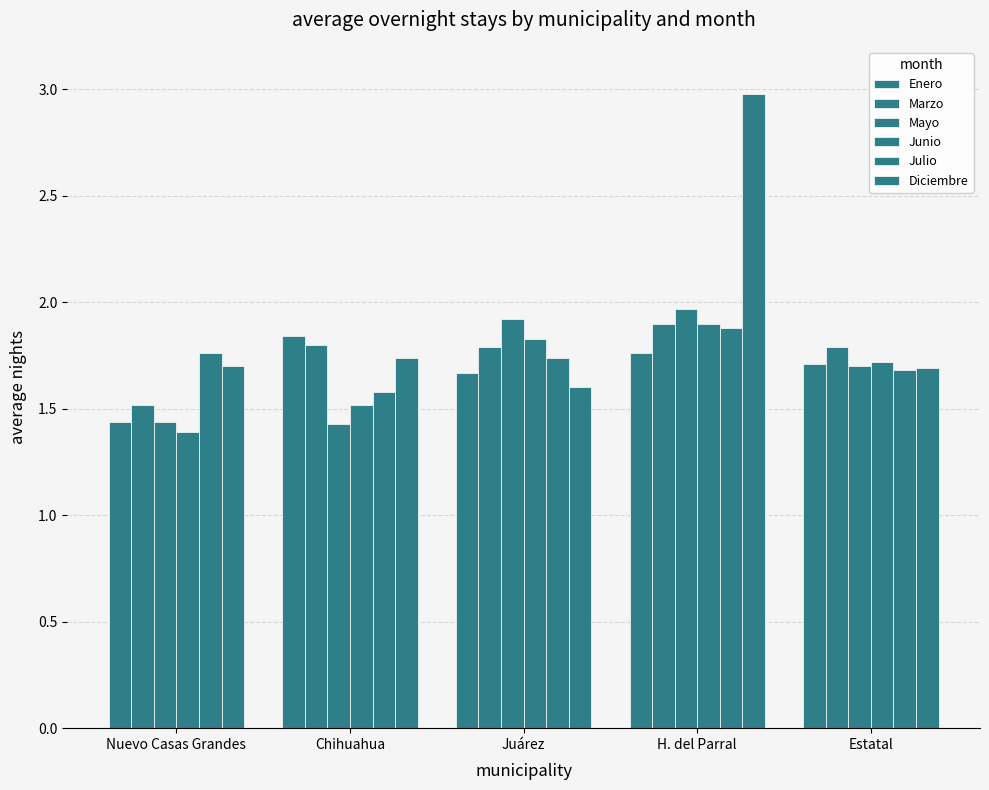

How many bars are there in each group?

6